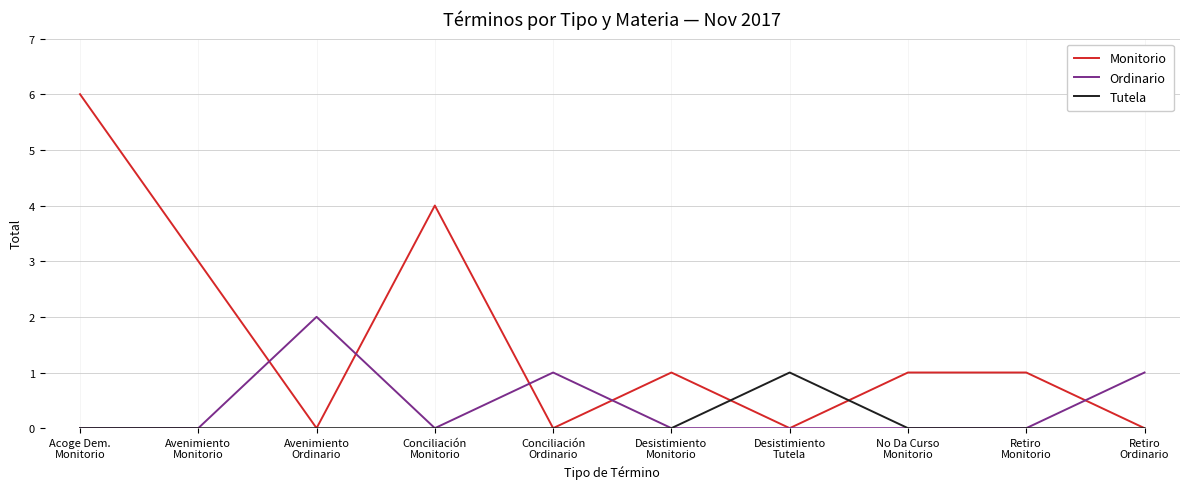

Where does the Monitorio series first go above 1?

Acoge Dem.
Monitorio